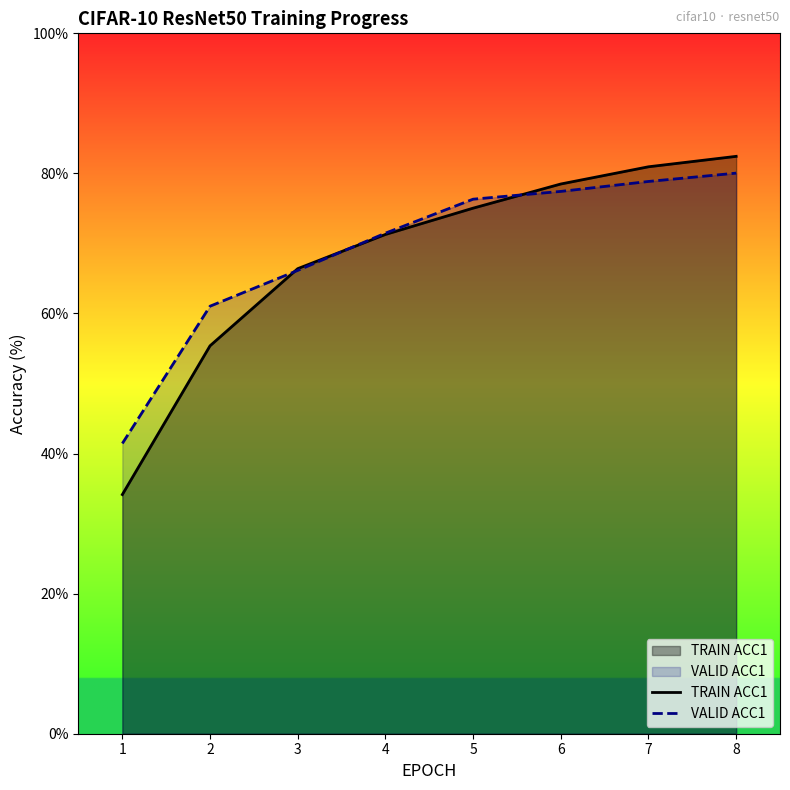

Rank the series by their average value, from lowest to highest.

TRAIN ACC1, VALID ACC1